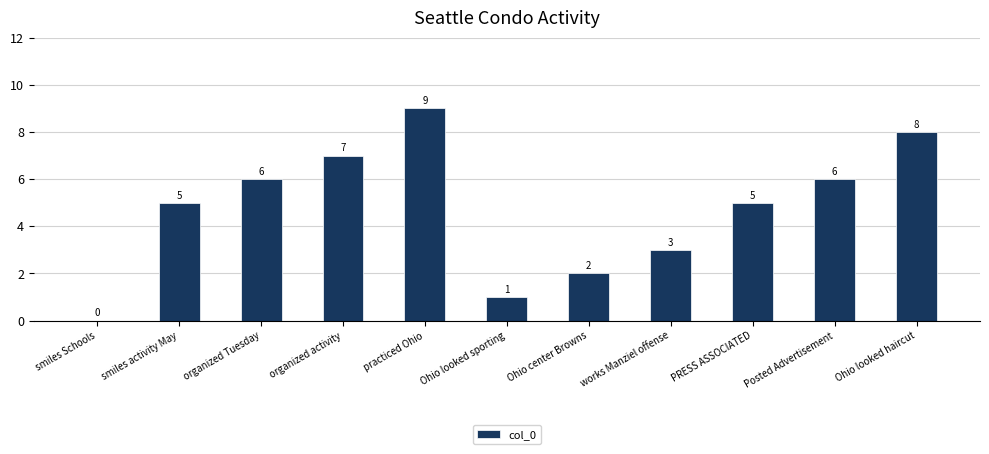

What is the sum of all values?

52